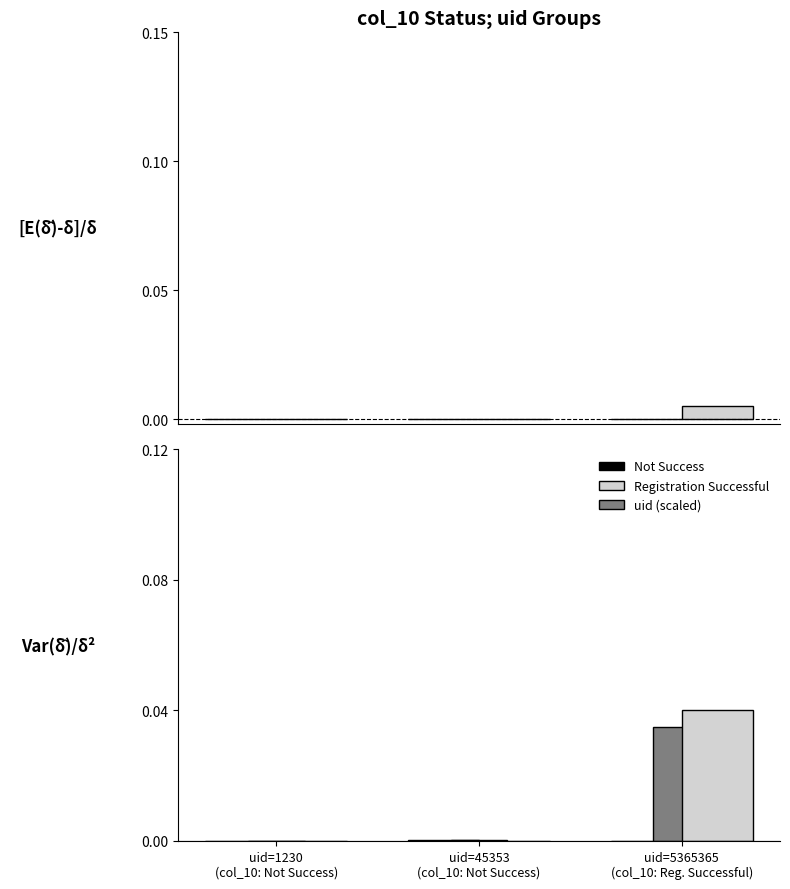

At uid=45353
(col_10: Not Success), list the series in order from largest to smallest.

Not Success, uid (scaled), Registration Successful